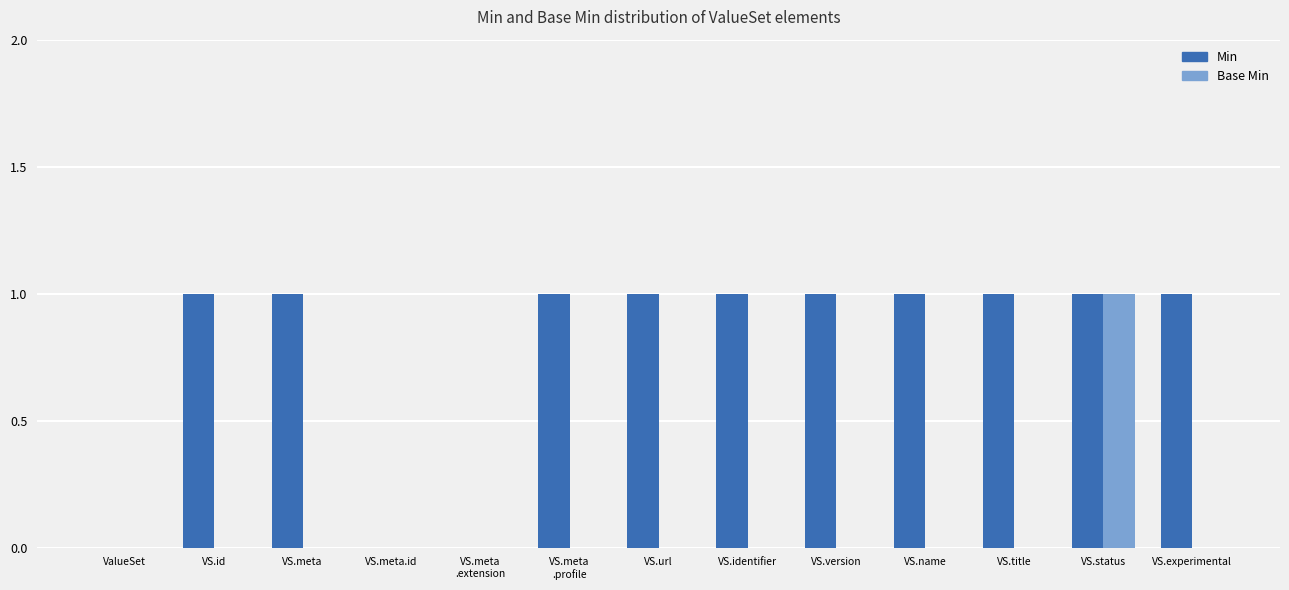

At which label does Base Min reach its peak?

VS.status